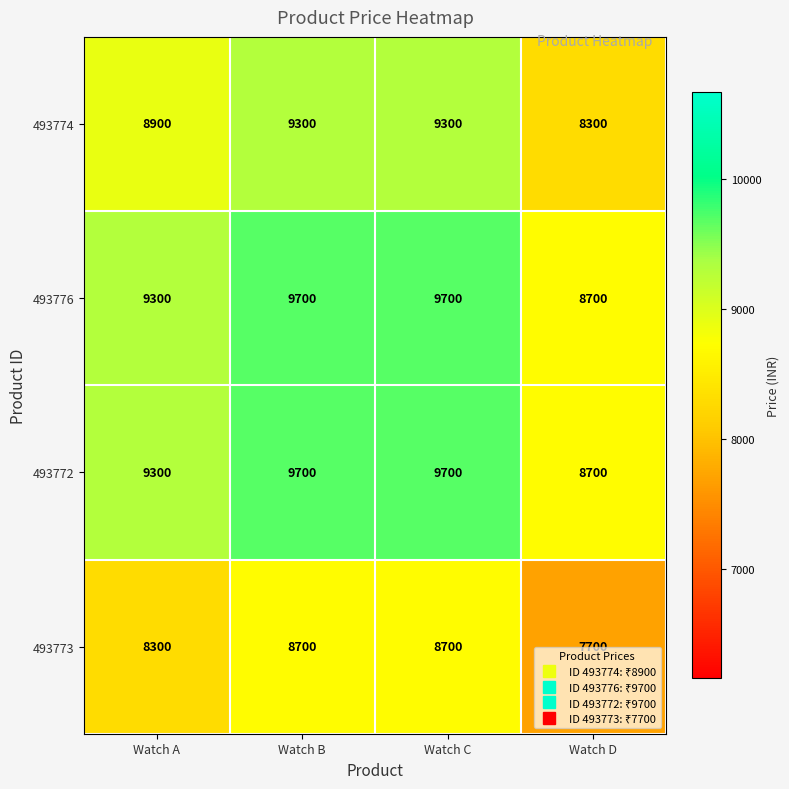

The value of 493776 at Watch D is 2937. True or false?

False